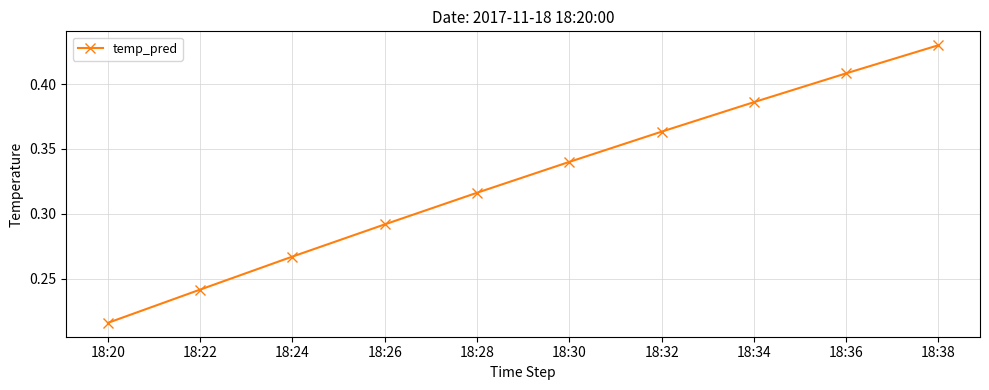

Which category has the highest value across all series?

18:38